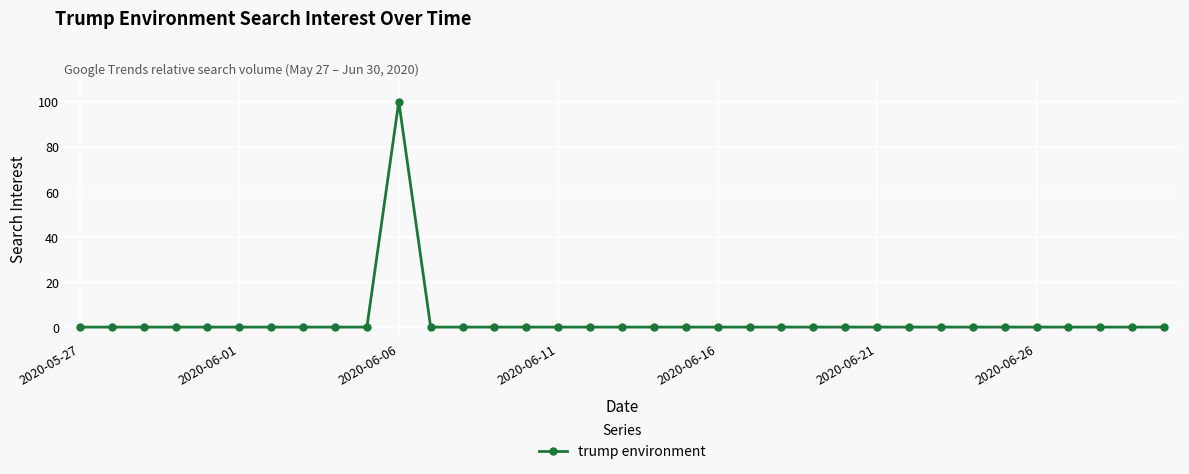

What is the sum of all values?

100